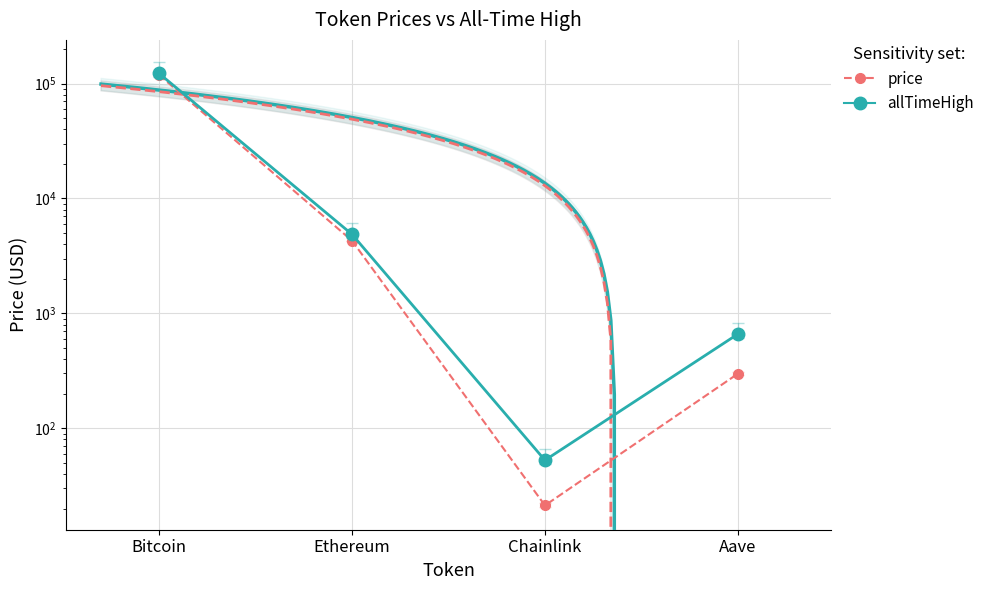

At which label is allTimeHigh closest to 61445?

Ethereum